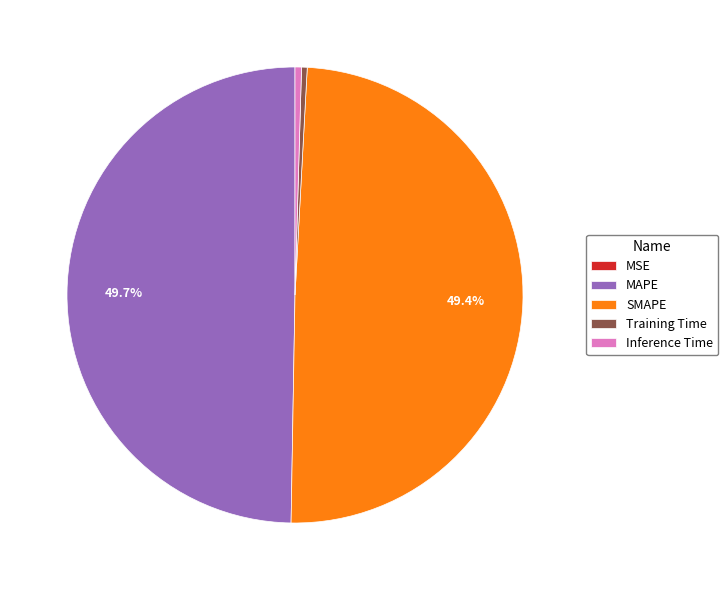

Is Inference Time the majority of the pie?

No